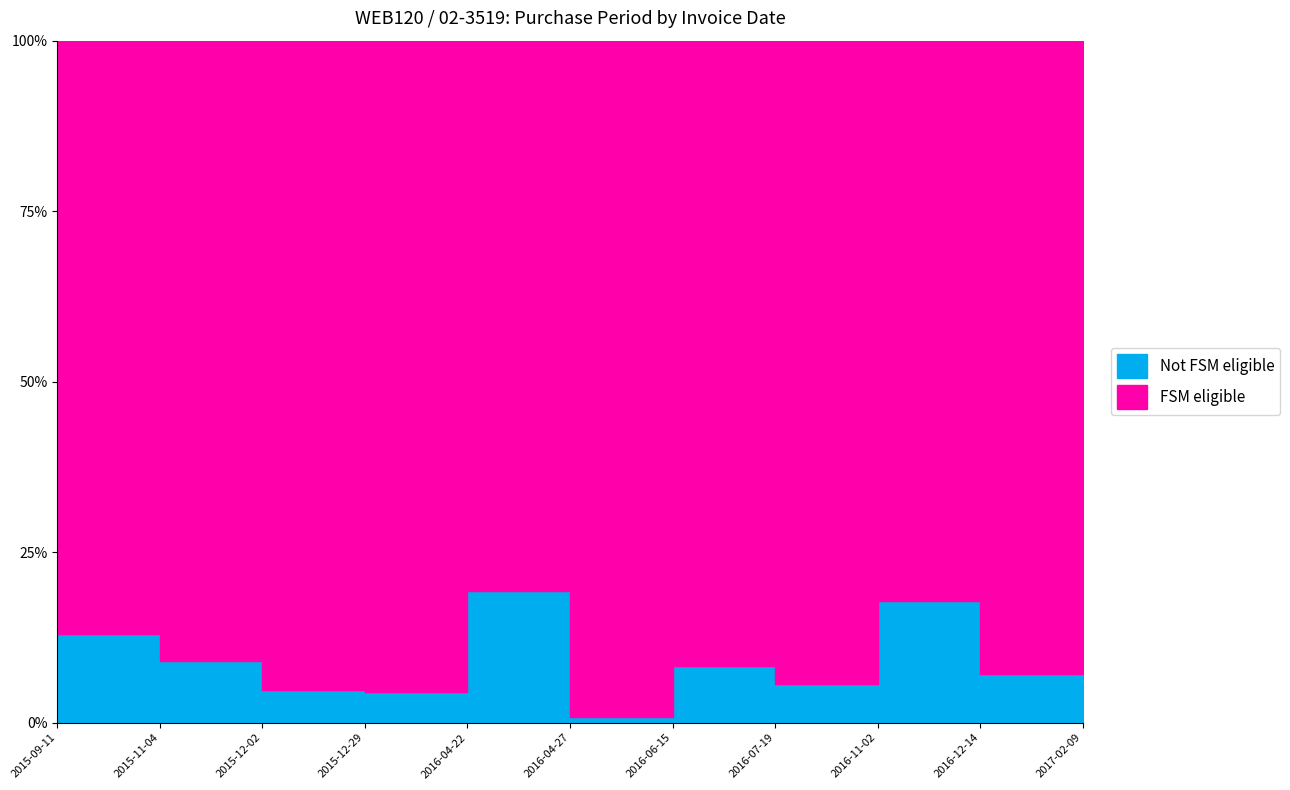

The value at 2016-06-15 is 0.1. True or false?

True